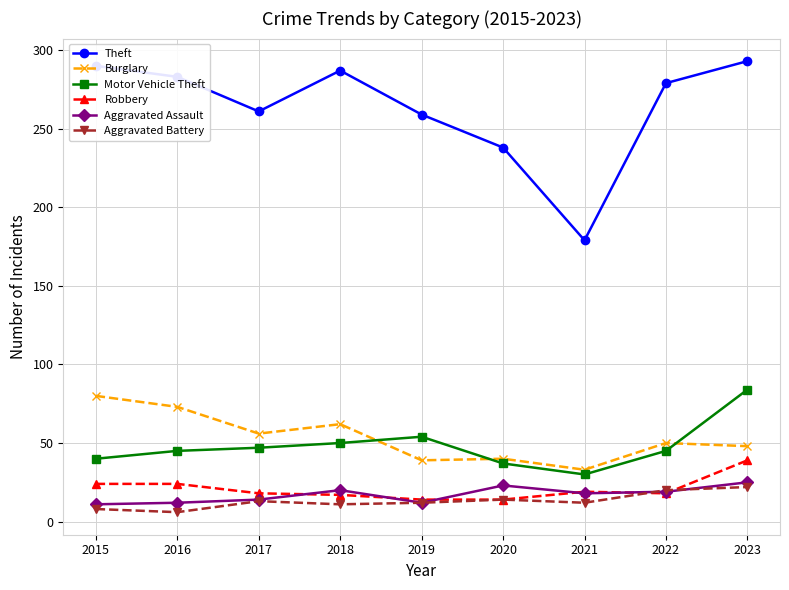

How many lines are shown in the chart?

6